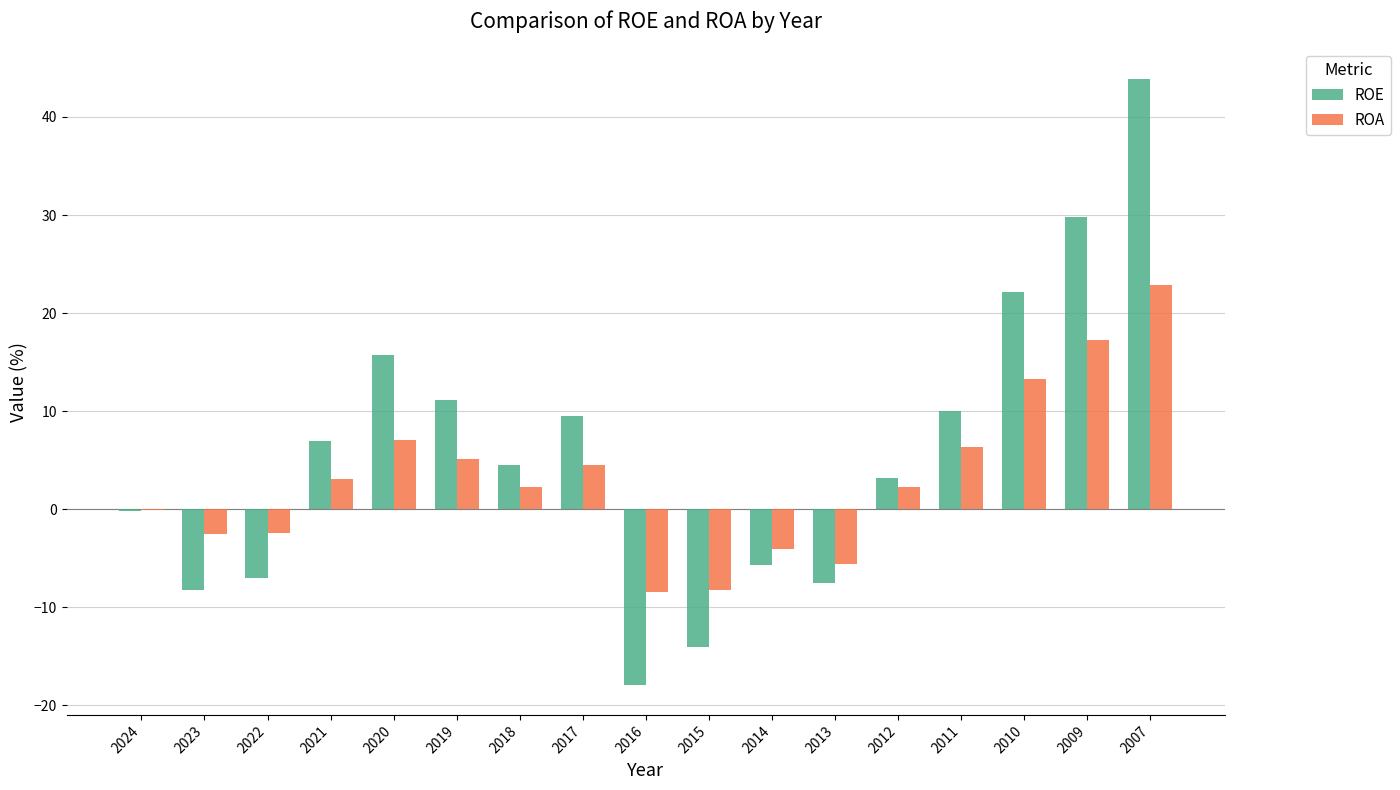

Are the bars horizontal?

No